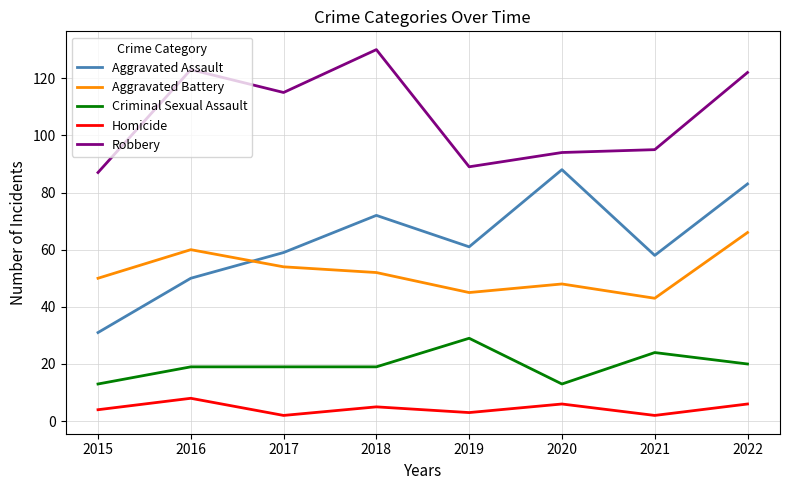

What is the difference between the highest and lowest values at 2016?

115